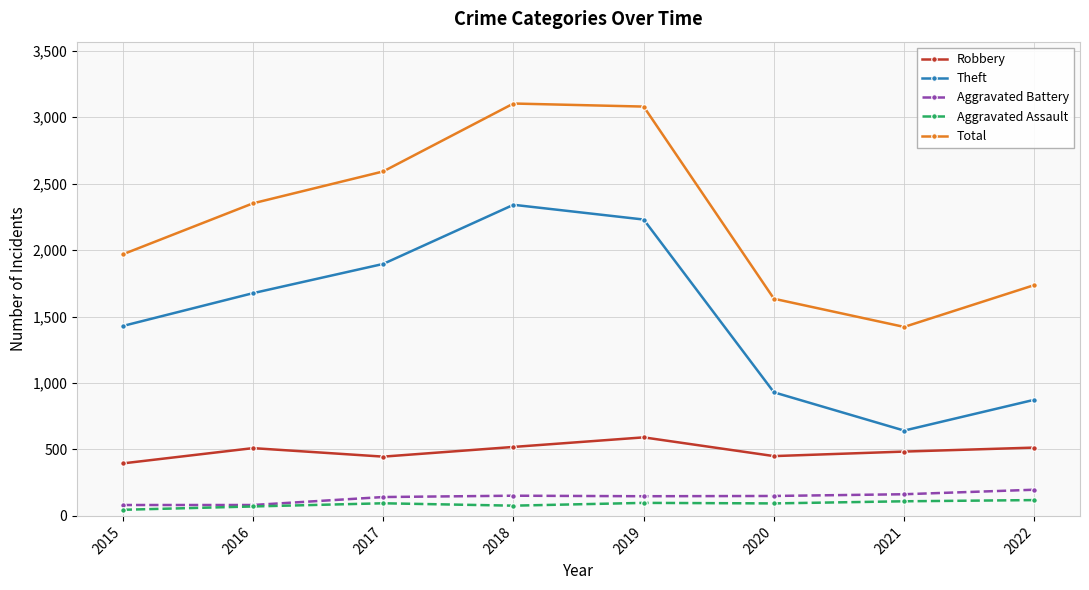

What are all the series names shown in the legend?

Robbery, Theft, Aggravated Battery, Aggravated Assault, Total